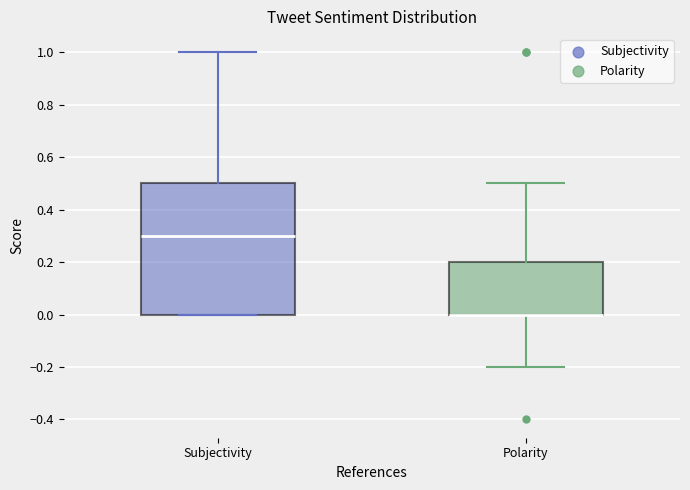

Reading left to right, read every box against the y-axis: the position of its median line, the range the box covers, and the ends of its whiskers. The values are not printed on the chart, so give them approximately, as read against the axis.

Subjectivity: median 0.3, box 0.0 to 0.5, whiskers 0.0 to 1.0
Polarity: median 0.0 (drawn on the box's lower edge), box 0.0 to 0.2, whiskers -0.2 to 0.5